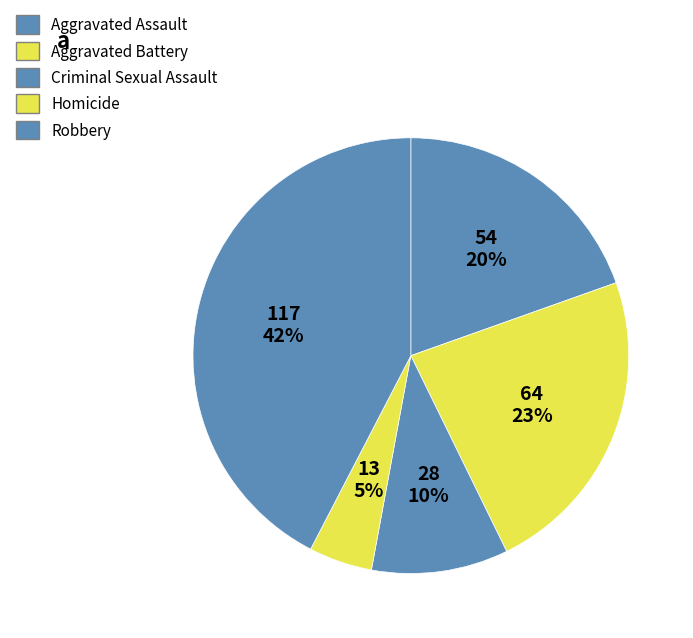

How many slices are in this pie chart?

5